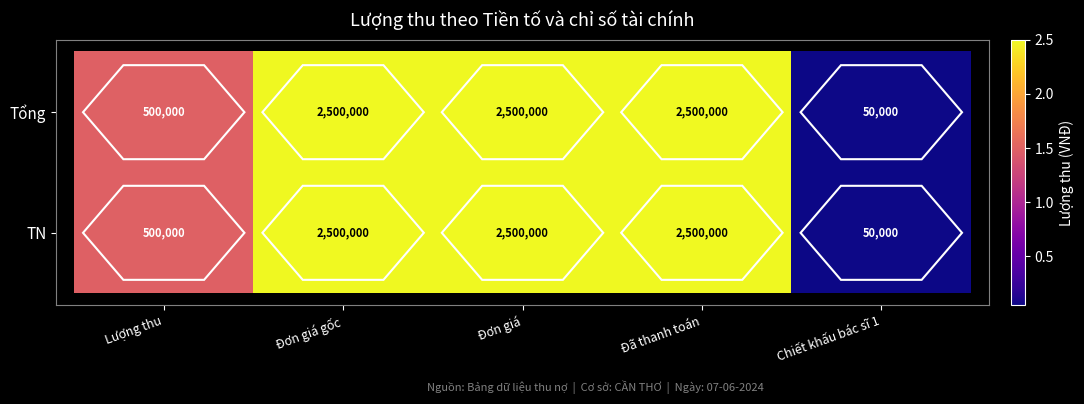

What is the total value across all series at Chiết khấu bác sĩ 1?

100000